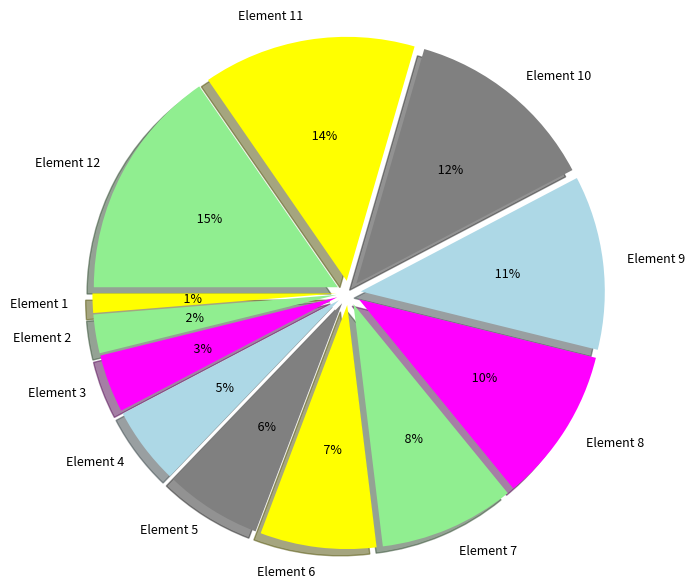

Which category has the smallest portion of the pie?

Element 1